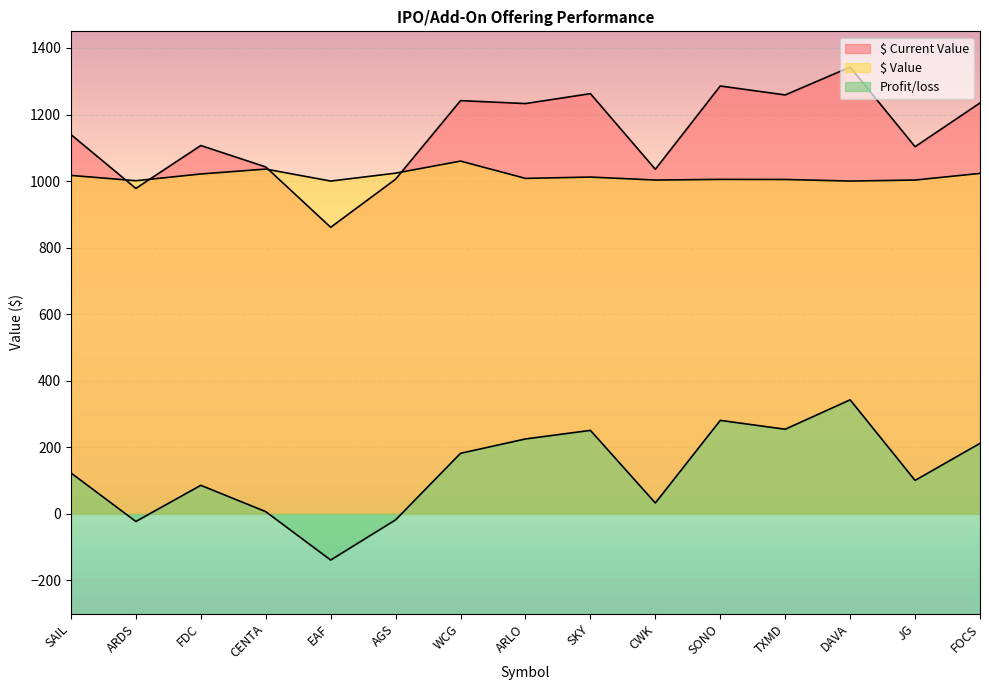

What is the sum of the $ Value values at WCG and CWK?

2063.0